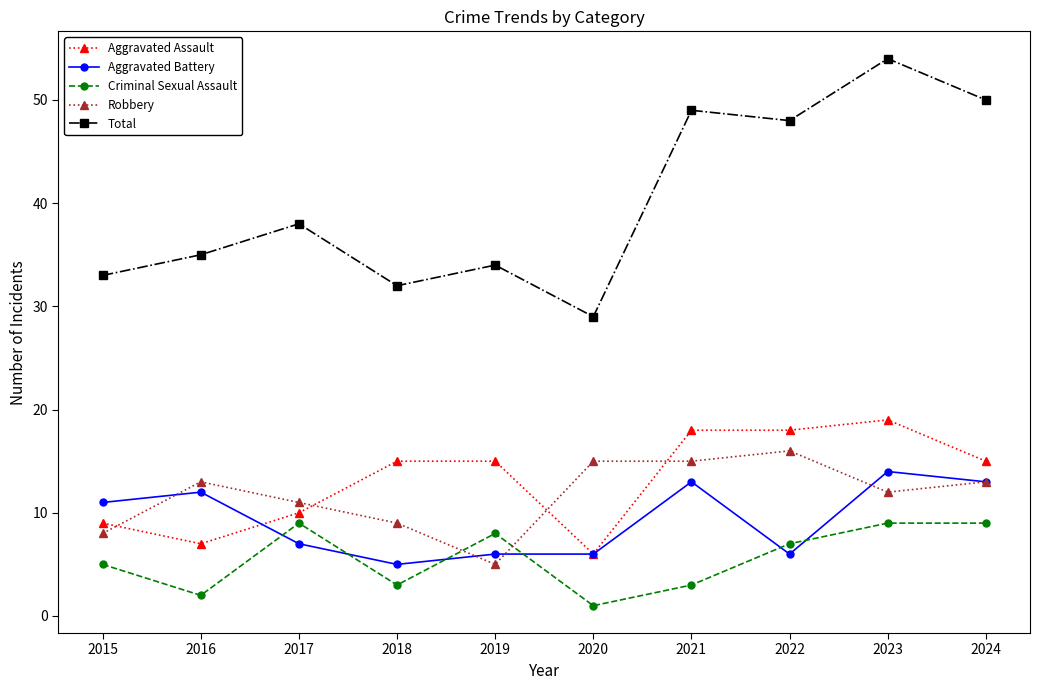

How many values in the Aggravated Battery series are below 11?

5